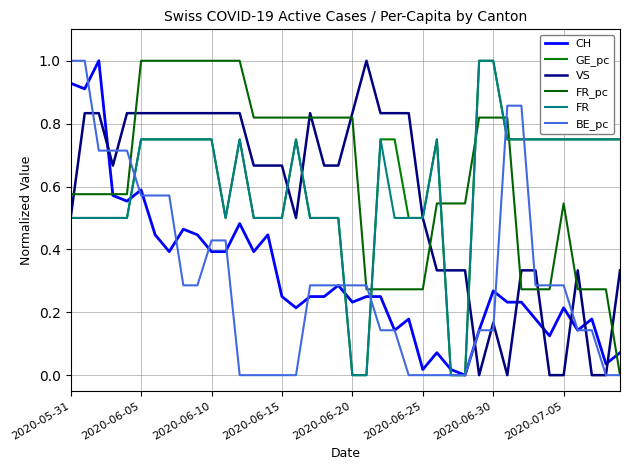

Does the chart have visible grid lines?

Yes